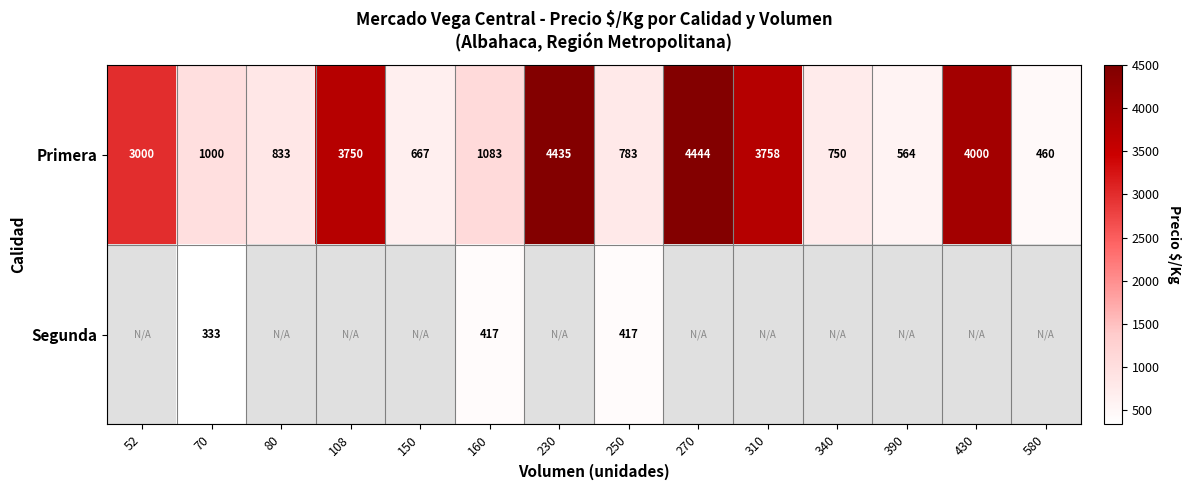

At how many categories does at least one series exceed 993?

8